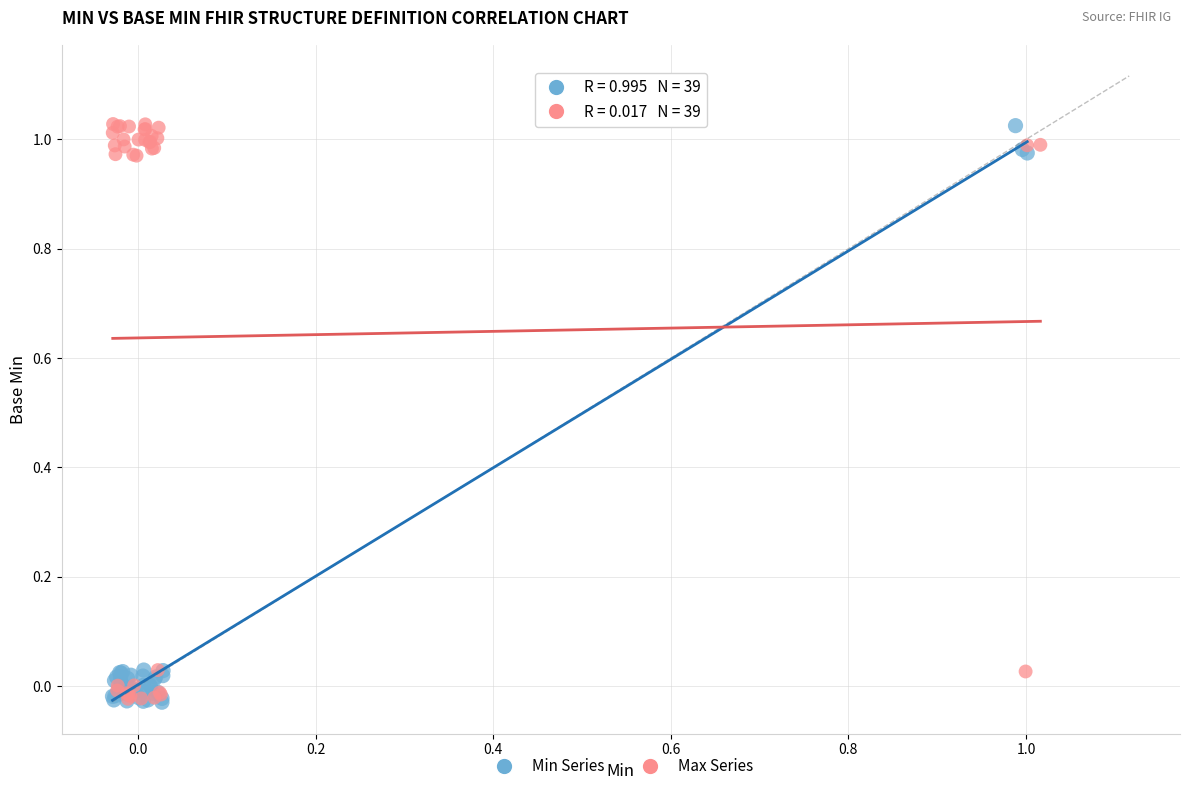

What are all the series names shown in the legend?

Min Series, Max Series